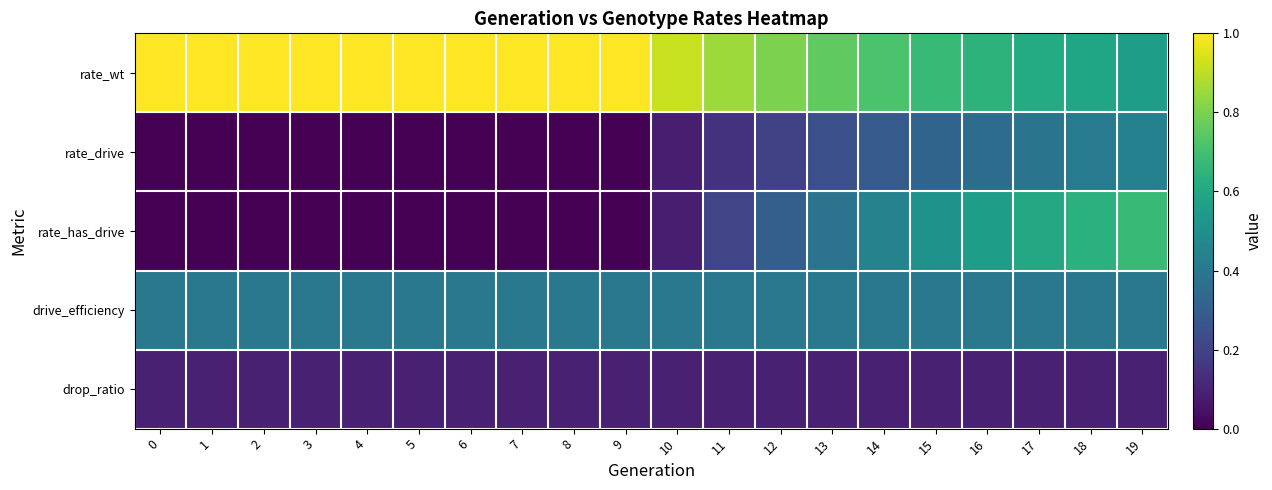

Reading right to left, list all the values displayed in this chart.

rate_wt: 19=0.6	18=0.6	17=0.6	16=0.6	15=0.7	14=0.7	13=0.8	12=0.8	11=0.9	10=0.9	9=1.0	8=1.0	7=1.0	6=1.0	5=1.0	4=1.0	3=1.0	2=1.0	1=1.0	0=1.0
rate_drive: 19=0.4	18=0.4	17=0.4	16=0.4	15=0.3	14=0.3	13=0.2	12=0.2	11=0.1	10=0.1	9=0.0	8=0.0	7=0.0	6=0.0	5=0.0	4=0.0	3=0.0	2=0.0	1=0.0	0=0.0
rate_has_drive: 19=0.7	18=0.6	17=0.6	16=0.6	15=0.5	14=0.4	13=0.4	12=0.3	11=0.2	10=0.1	9=0.0	8=0.0	7=0.0	6=0.0	5=0.0	4=0.0	3=0.0	2=0.0	1=0.0	0=0.0
drive_efficiency: 19=0.4	18=0.4	17=0.4	16=0.4	15=0.4	14=0.4	13=0.4	12=0.4	11=0.4	10=0.4	9=0.4	8=0.4	7=0.4	6=0.4	5=0.4	4=0.4	3=0.4	2=0.4	1=0.4	0=0.4
drop_ratio: 19=0.1	18=0.1	17=0.1	16=0.1	15=0.1	14=0.1	13=0.1	12=0.1	11=0.1	10=0.1	9=0.1	8=0.1	7=0.1	6=0.1	5=0.1	4=0.1	3=0.1	2=0.1	1=0.1	0=0.1